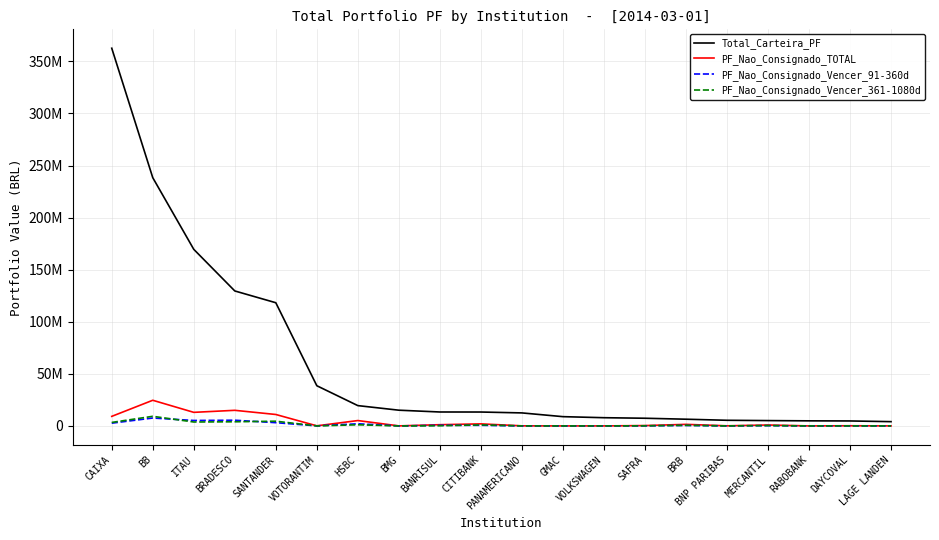

Rank the series at VOTORANTIM from highest to lowest value.

Total_Carteira_PF, PF_Nao_Consignado_TOTAL, PF_Nao_Consignado_Vencer_91-360d, PF_Nao_Consignado_Vencer_361-1080d